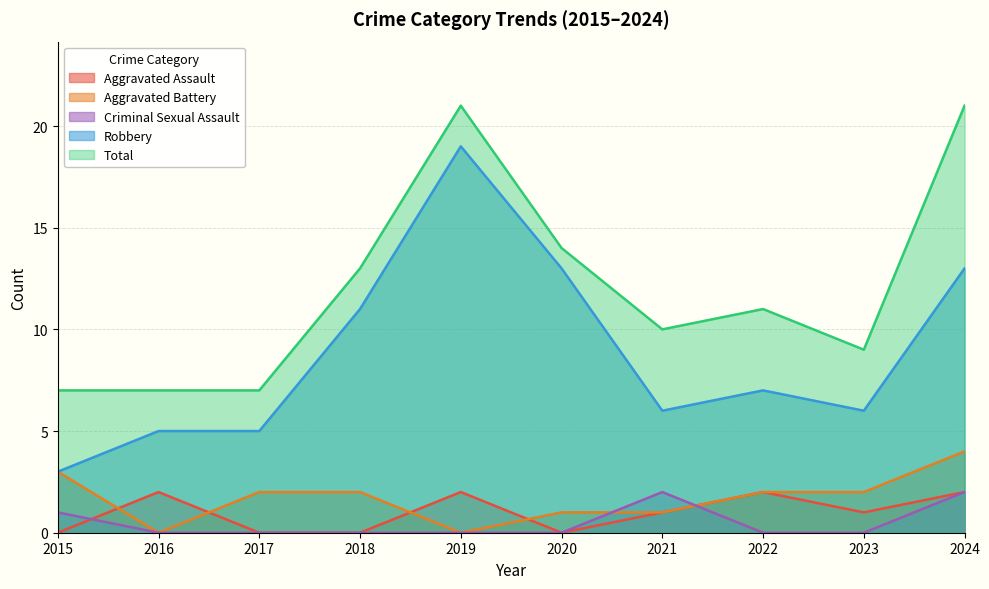

True or false: Robbery and Aggravated Battery intersect in this chart.

False